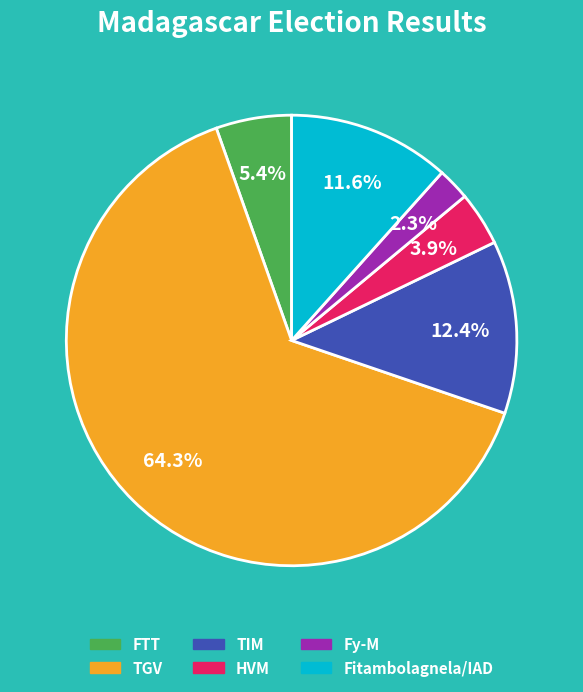

Which slice is the smallest?

Fy-M